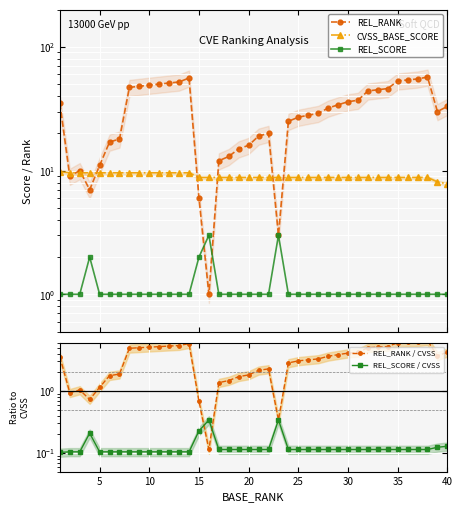

Reading left to right, list all the values displayed in this chart.

REL_RANK: 35.0	9.0	10.0	7.0	11.0	17.0	18.0	47.0	48.0	49.0	50.0	51.0	52.0	56.0	6.0	1.0	12.0	13.0	15.0	16.0	19.0	20.0	3.0	25.0	27.0	28.0	29.0	32.0	34.0	36.0	37.0	44.0	45.0	46.0	53.0	54.0	55.0	57.0	30.0	33.0
CVSS_BASE_SCORE: 9.8	9.6	9.6	9.6	9.6	9.6	9.6	9.6	9.6	9.6	9.6	9.6	9.6	9.6	8.8	8.8	8.8	8.8	8.8	8.8	8.8	8.8	8.8	8.8	8.8	8.8	8.8	8.8	8.8	8.8	8.8	8.8	8.8	8.8	8.8	8.8	8.8	8.8	8.1	7.8
REL_SCORE: 1.0	1.0	1.0	2.0	1.0	1.0	1.0	1.0	1.0	1.0	1.0	1.0	1.0	1.0	2.0	3.0	1.0	1.0	1.0	1.0	1.0	1.0	3.0	1.0	1.0	1.0	1.0	1.0	1.0	1.0	1.0	1.0	1.0	1.0	1.0	1.0	1.0	1.0	1.0	1.0
REL_RANK / CVSS: 3.6	0.9	1.0	0.7	1.1	1.8	1.9	4.9	5.0	5.1	5.2	5.3	5.4	5.8	0.7	0.1	1.4	1.5	1.7	1.8	2.2	2.3	0.3	2.8	3.1	3.2	3.3	3.6	3.9	4.1	4.2	5.0	5.1	5.2	6.0	6.1	6.2	6.5	3.7	4.2
REL_SCORE / CVSS: 0.1	0.1	0.1	0.2	0.1	0.1	0.1	0.1	0.1	0.1	0.1	0.1	0.1	0.1	0.2	0.3	0.1	0.1	0.1	0.1	0.1	0.1	0.3	0.1	0.1	0.1	0.1	0.1	0.1	0.1	0.1	0.1	0.1	0.1	0.1	0.1	0.1	0.1	0.1	0.1